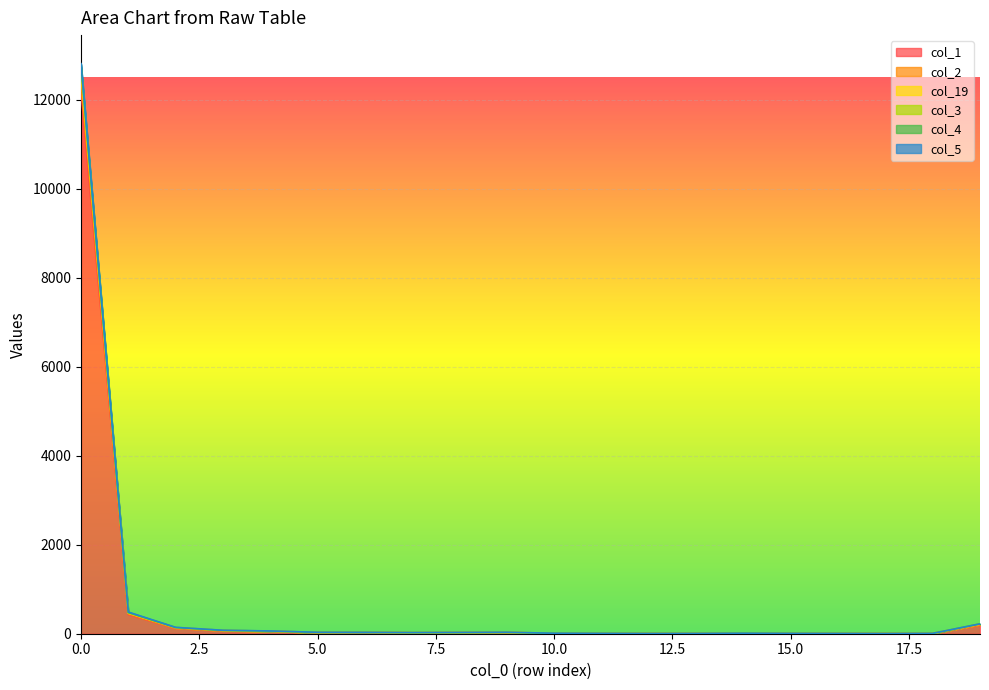

What is the difference between the col_19 values at 9 and 17?

26